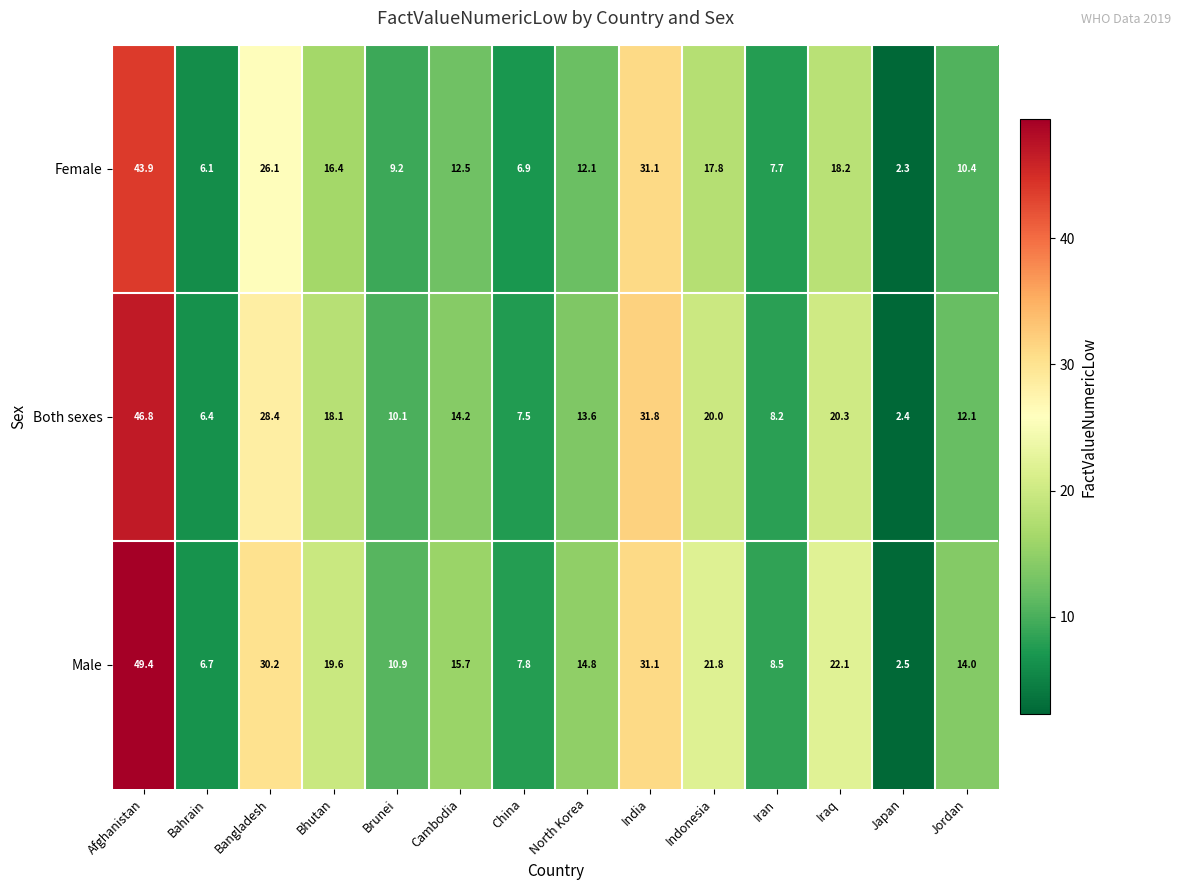

Between Afghanistan and Indonesia, which series saw the biggest shift?

Male